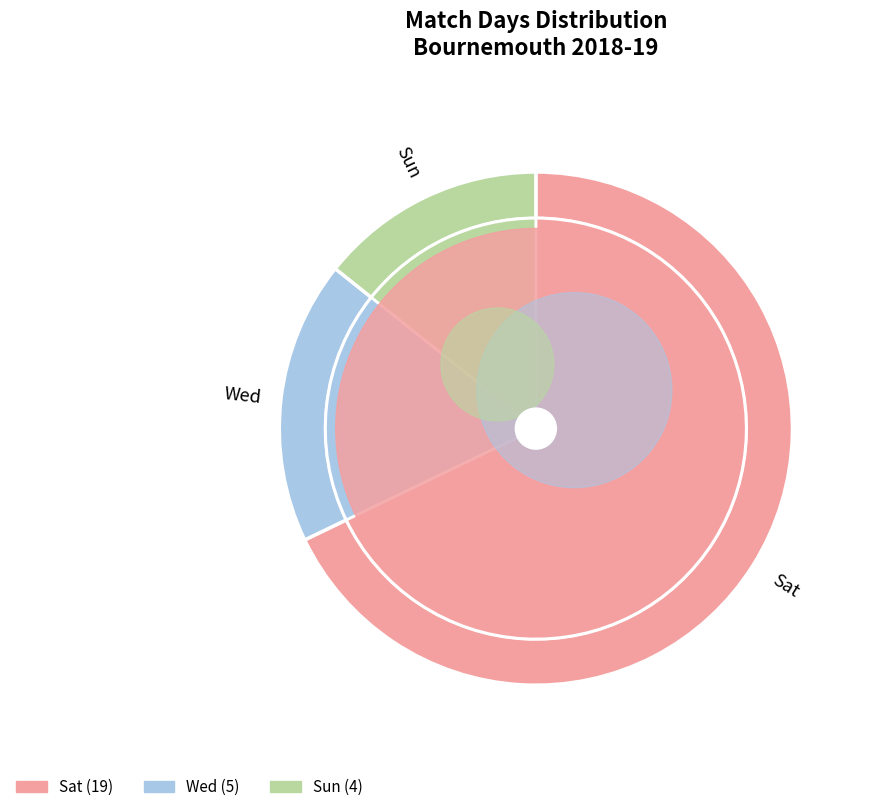

Is the sum of Sat and Sun greater than half?

Yes